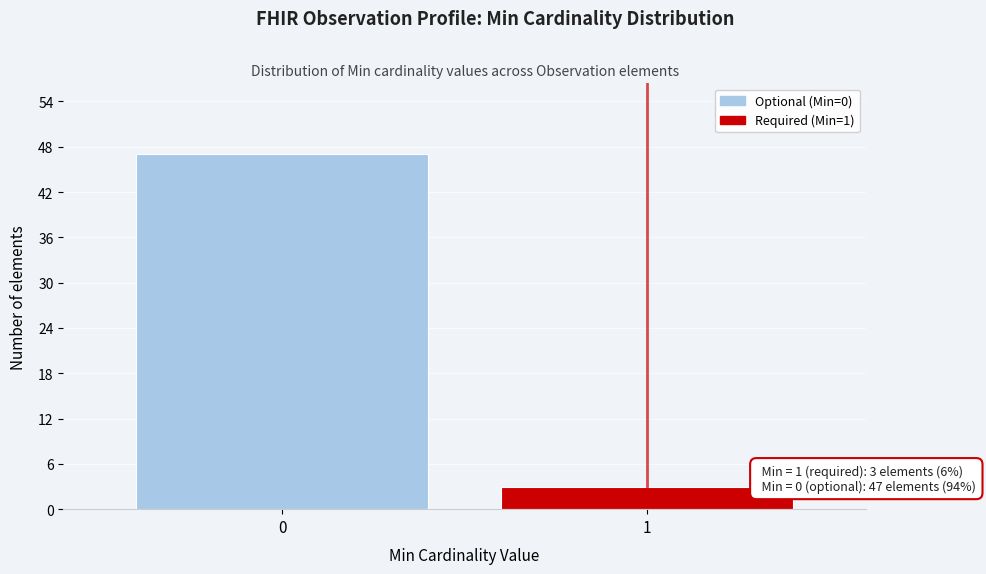

Reading left to right, transcribe all the data shown in this chart.

47	3